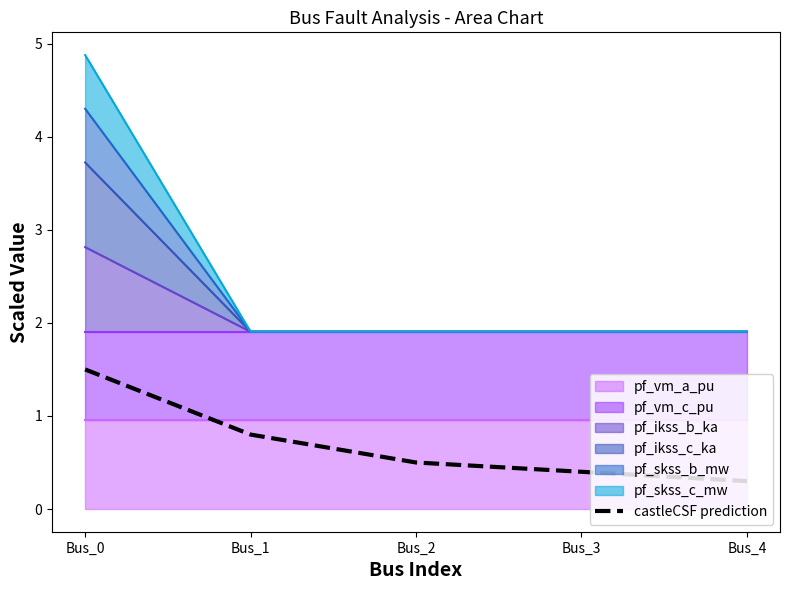

Which category has the highest value across all series?

Bus_0